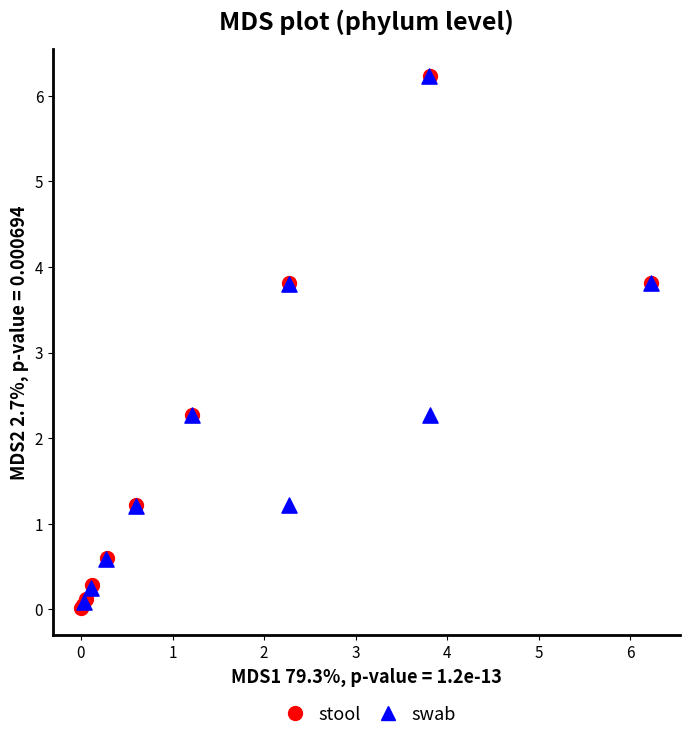

What are all the series names shown in the legend?

stool, swab